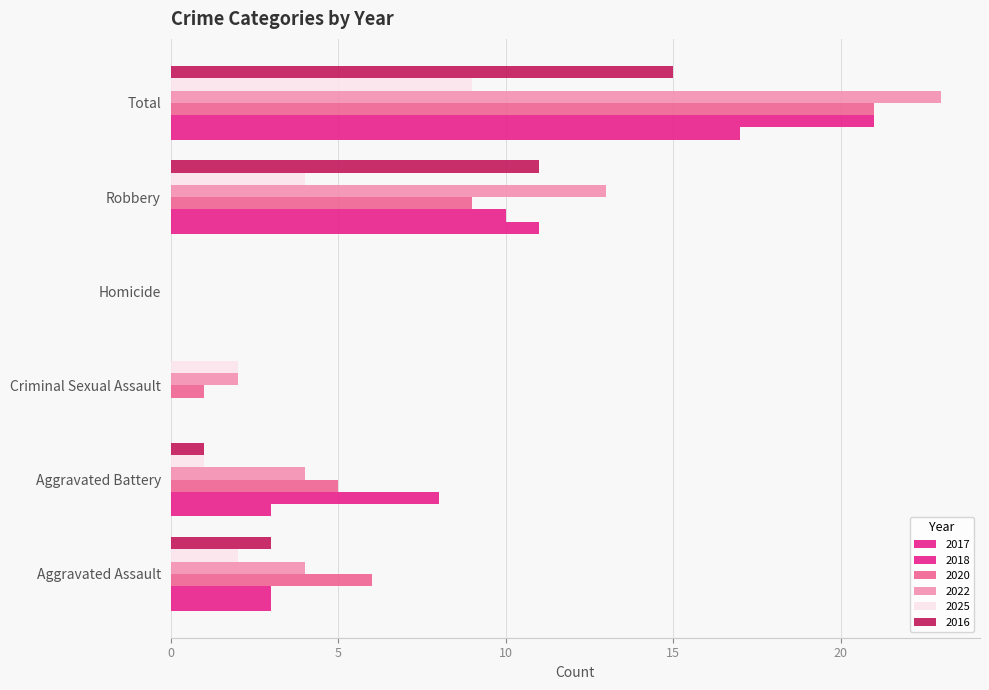

Count the number of data series in this chart.

6